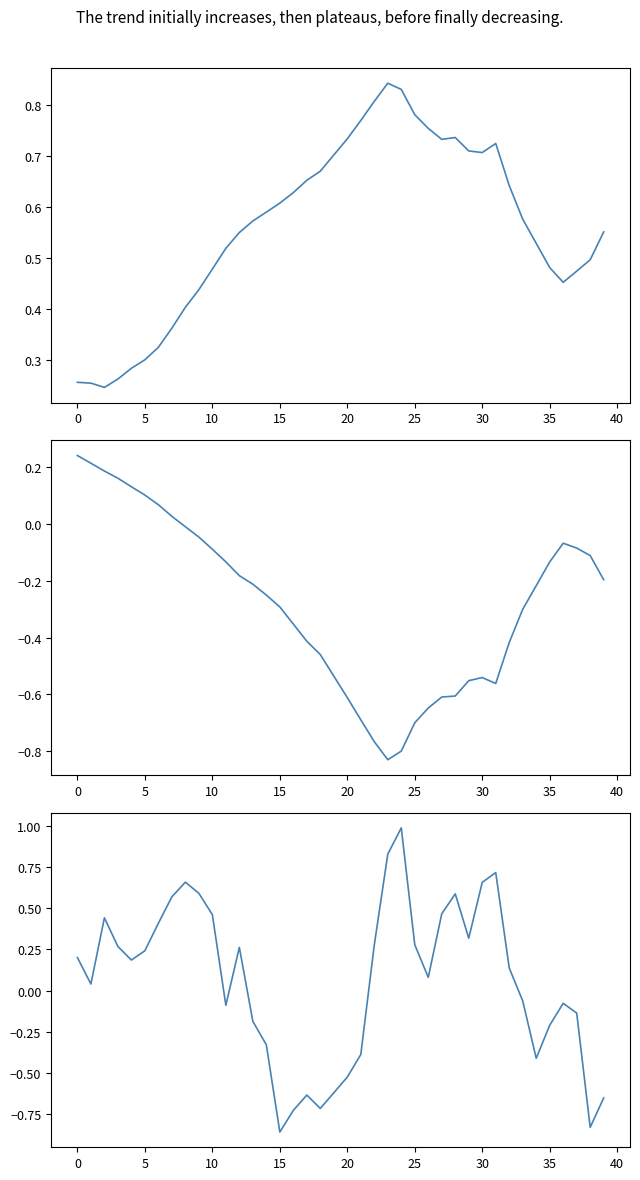

What are all the series names shown in the legend?

alpha, beta, spread